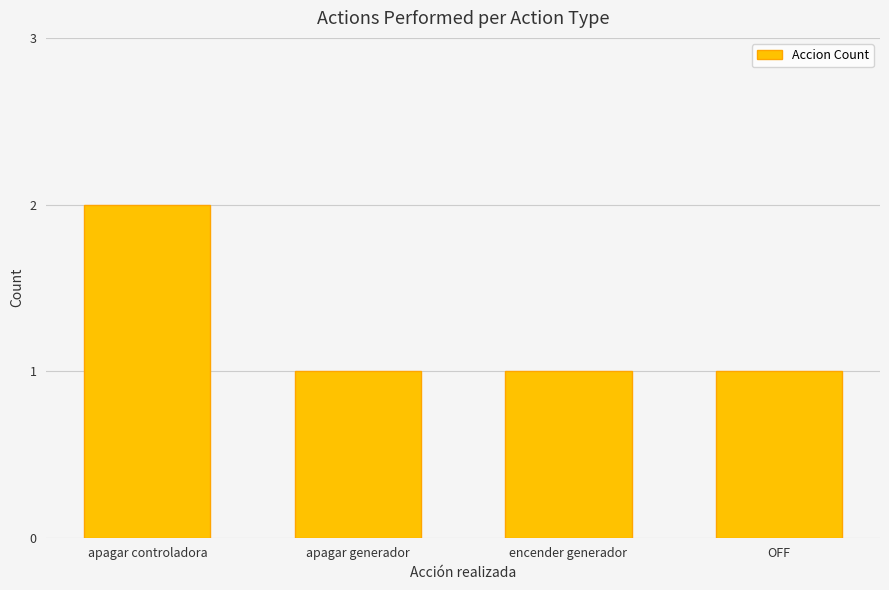

What is the greatest value displayed?

2